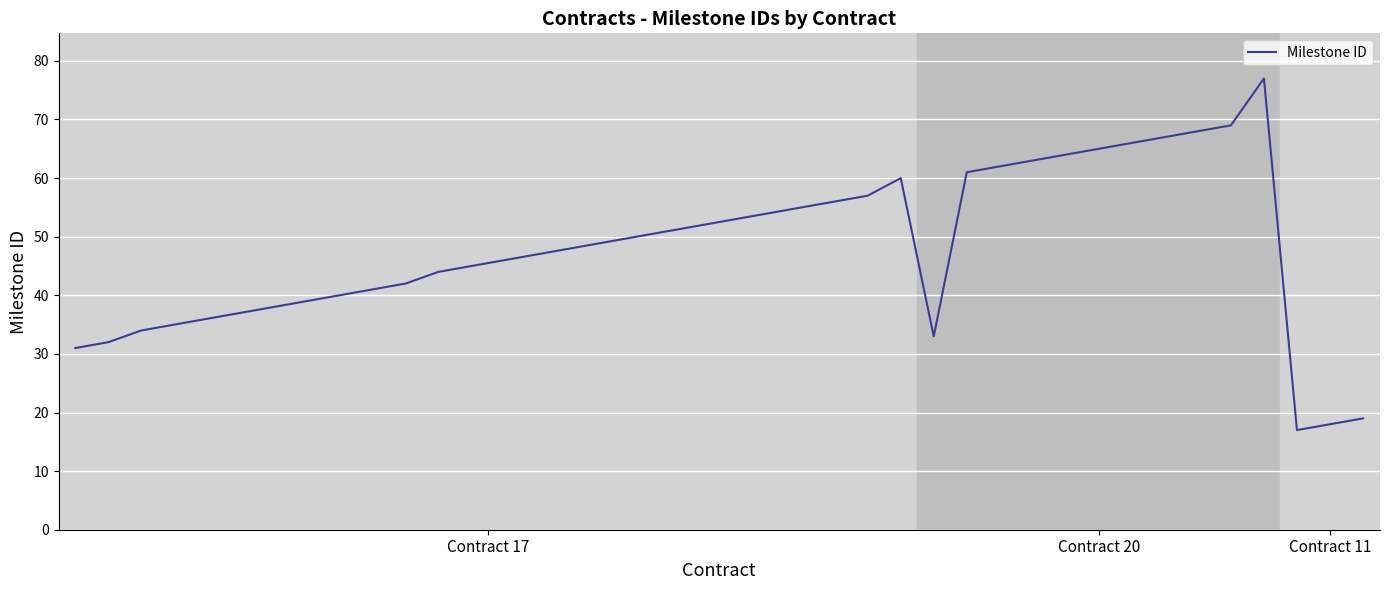

Reading left to right, extract all data points from this chart.

31	32	34	35	36	37	38	39	40	41	42	44	45	46	47	48	49	50	51	52	53	54	55	56	57	60	33	61	62	63	64	65	66	67	68	69	77	17	18	19